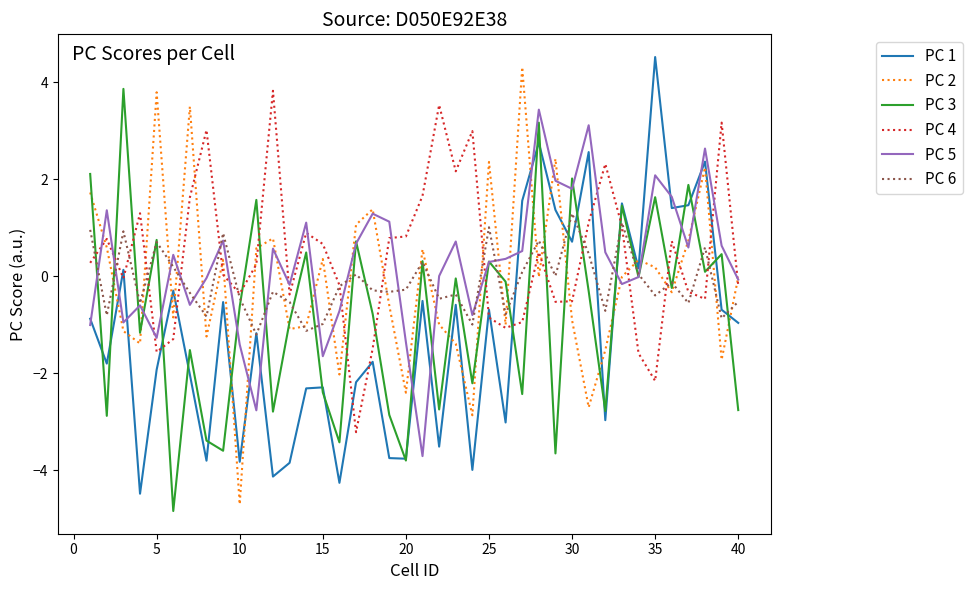

Which series ends up on top after the final intersection of PC 4 and PC 1?

PC 4